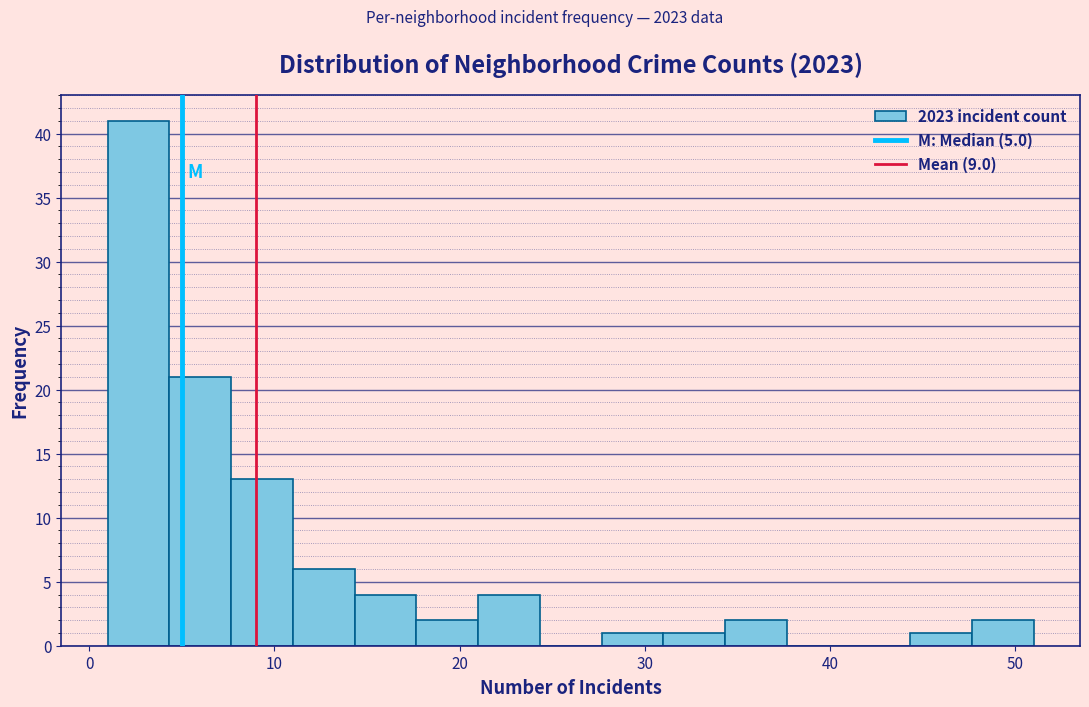

Around what value on the x-axis is the tallest bar? Give the approximate position of its centre, as read against the axis.

3